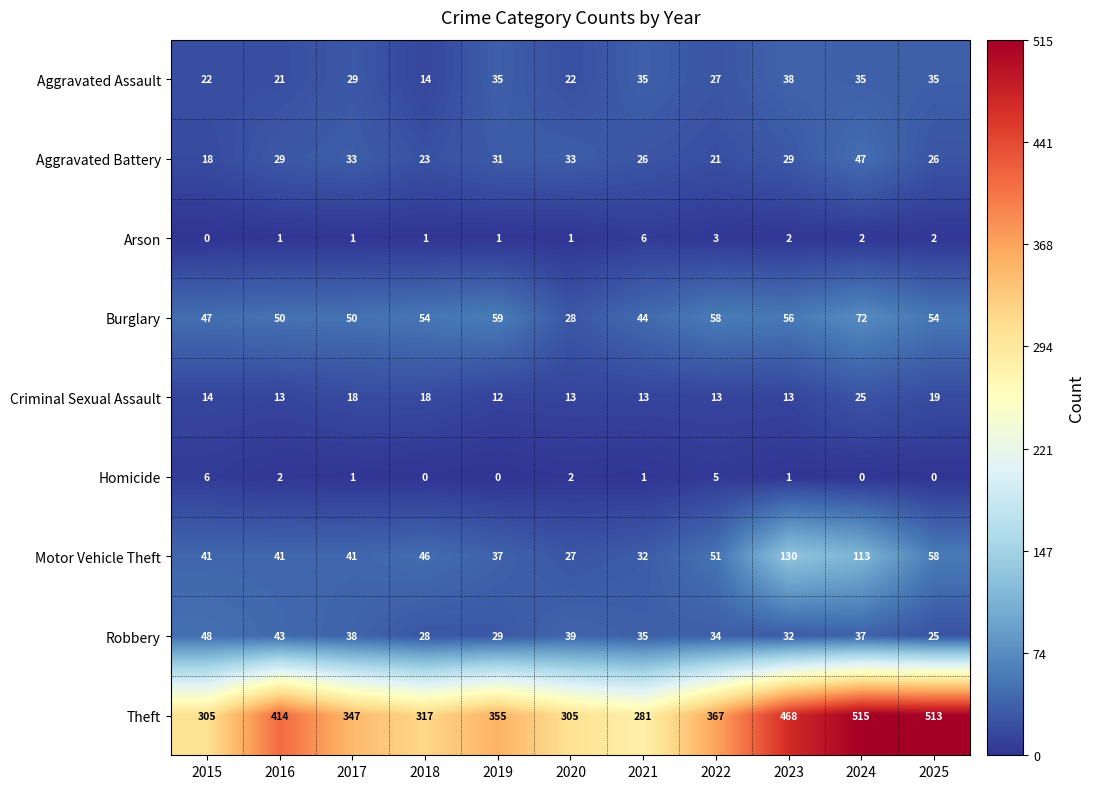

The value of Theft at 2024 is 232. True or false?

False